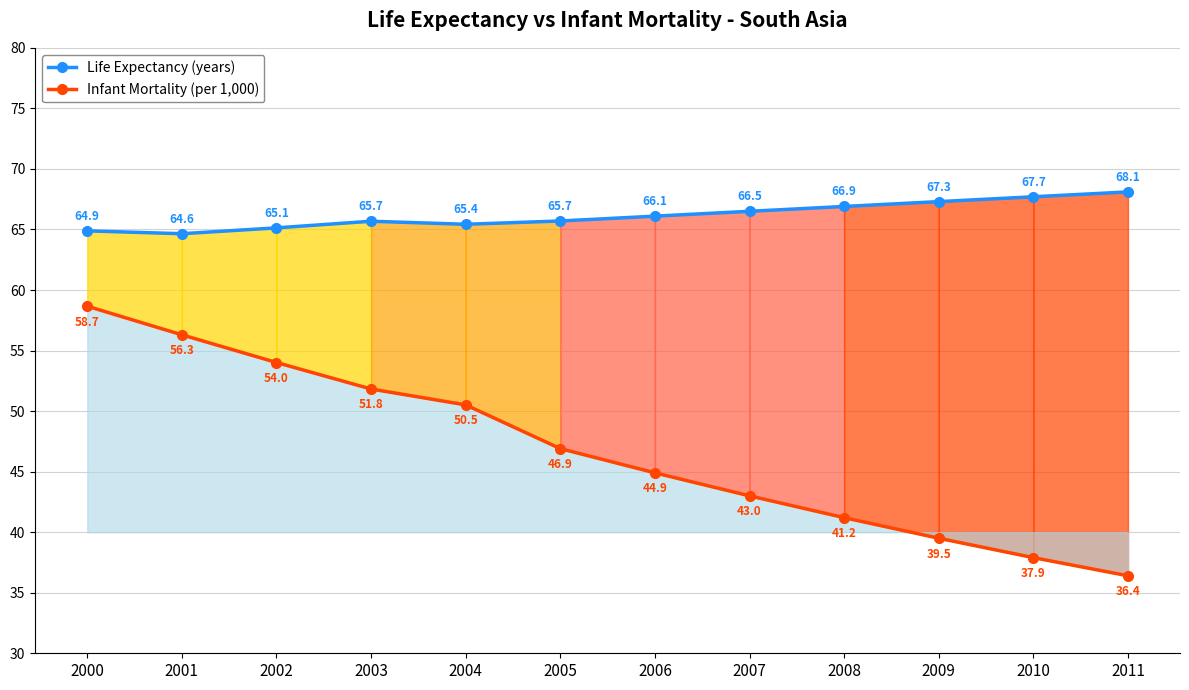

Reading left to right, what are all the values shown in this chart?

Life Expectancy (years): 2000=64.9	2001=64.6	2002=65.1	2003=65.7	2004=65.4	2005=65.7	2006=66.1	2007=66.5	2008=66.9	2009=67.3	2010=67.7	2011=68.1
Infant Mortality (per 1,000): 2000=58.7	2001=56.3	2002=54.0	2003=51.8	2004=50.5	2005=46.9	2006=44.9	2007=43.0	2008=41.2	2009=39.5	2010=37.9	2011=36.4